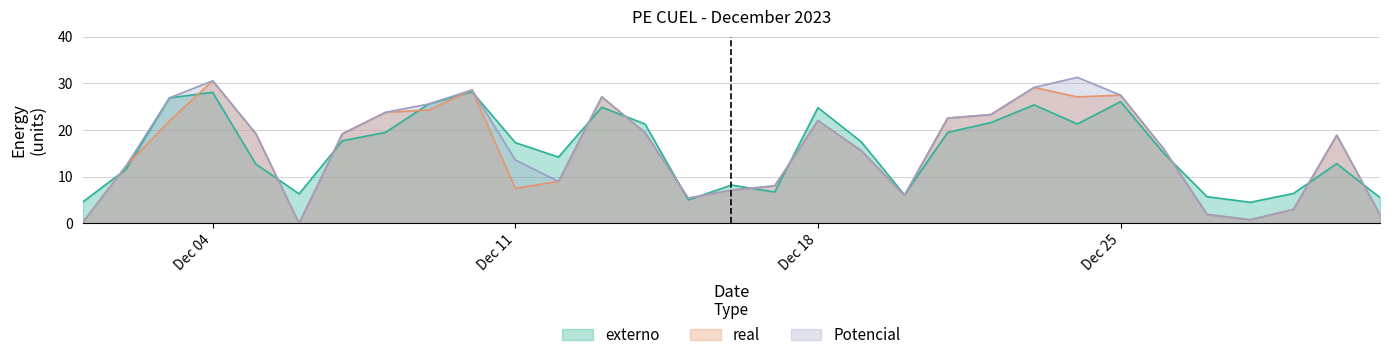

Where does the Potencial series first go above 18?

2023-12-03